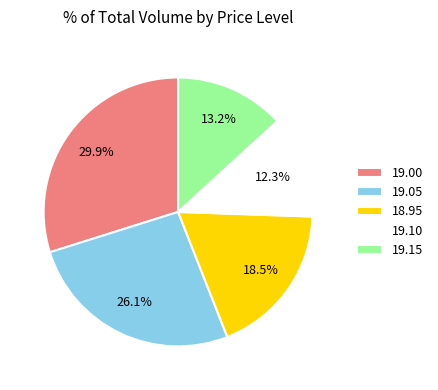

What is the ratio of the value at 19.00 to the value at 18.95?

1.6